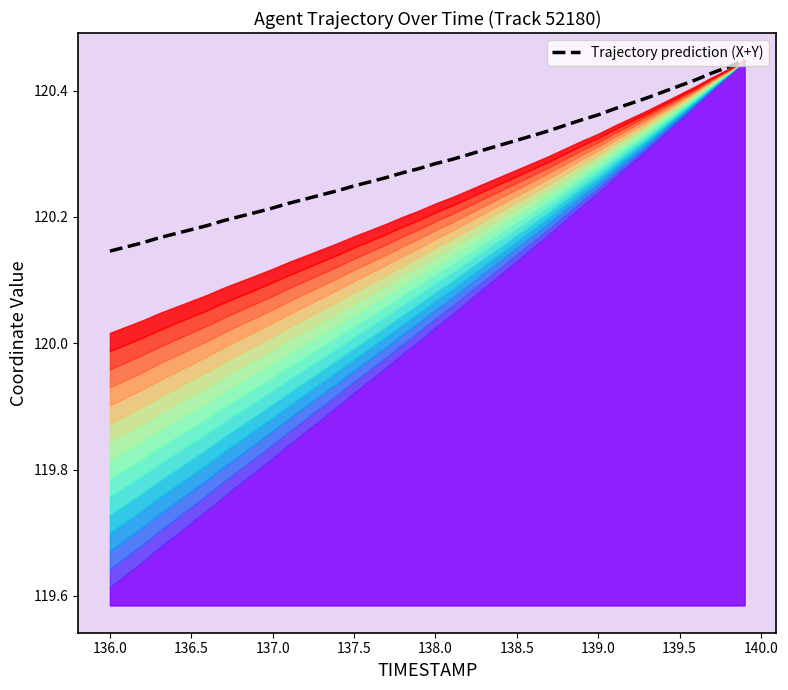

True or false: the data has more than 1 interior local peaks.

False